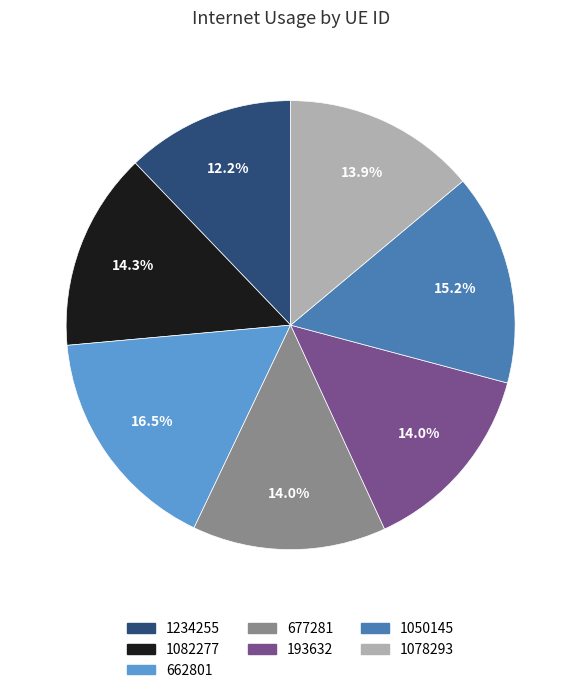

The 677281 slice represents 14% of the pie. True or false?

True